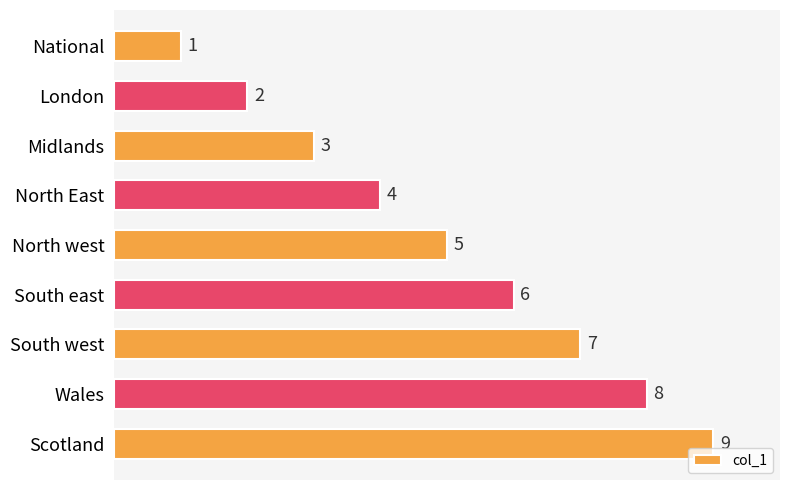

True or false: the data shows 9 at Scotland.

True